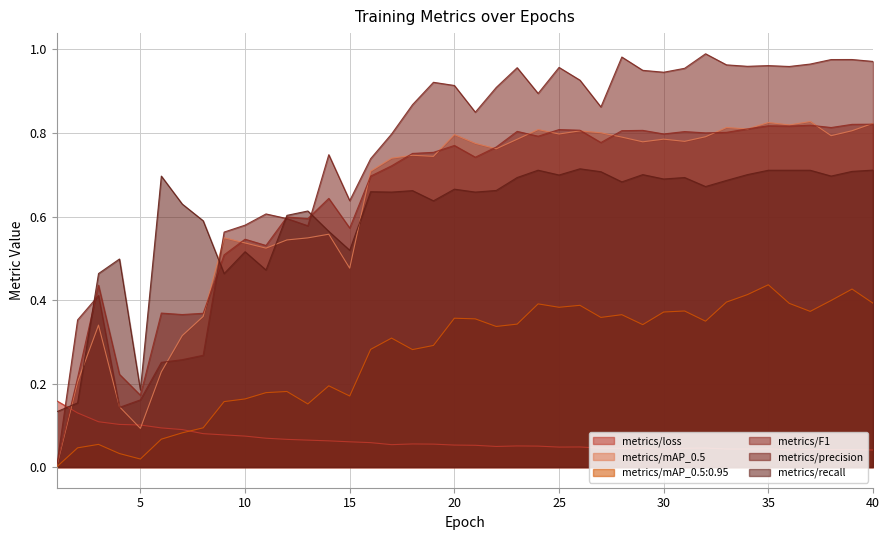

Which series has the widest spread of values?

metrics/precision